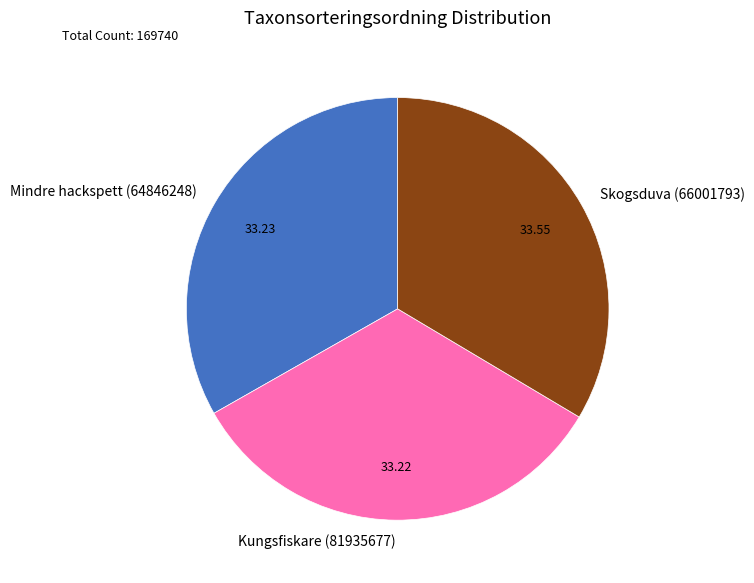

Approximately how many times larger is the value at Mindre hackspett (64846248) compared to Kungsfiskare (81935677)?

1.0